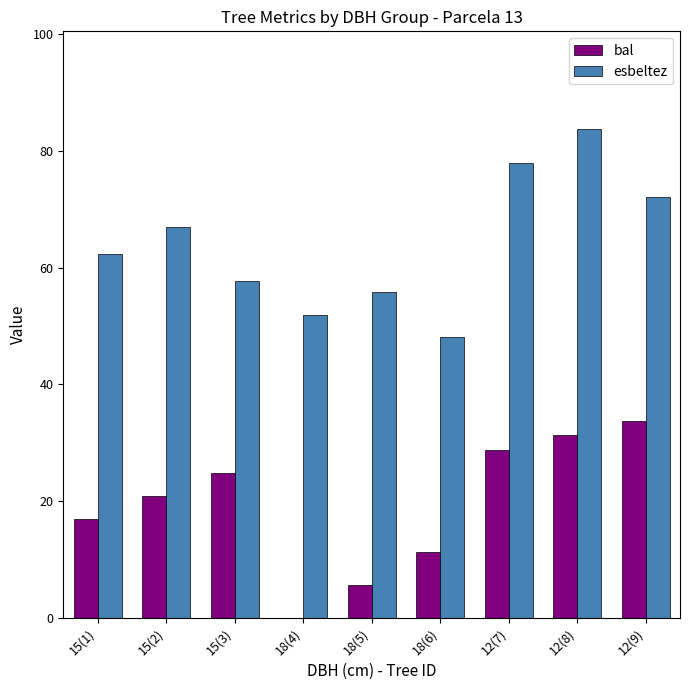

What is the sum of the esbeltez values at 18(5) and 18(4)?

107.8